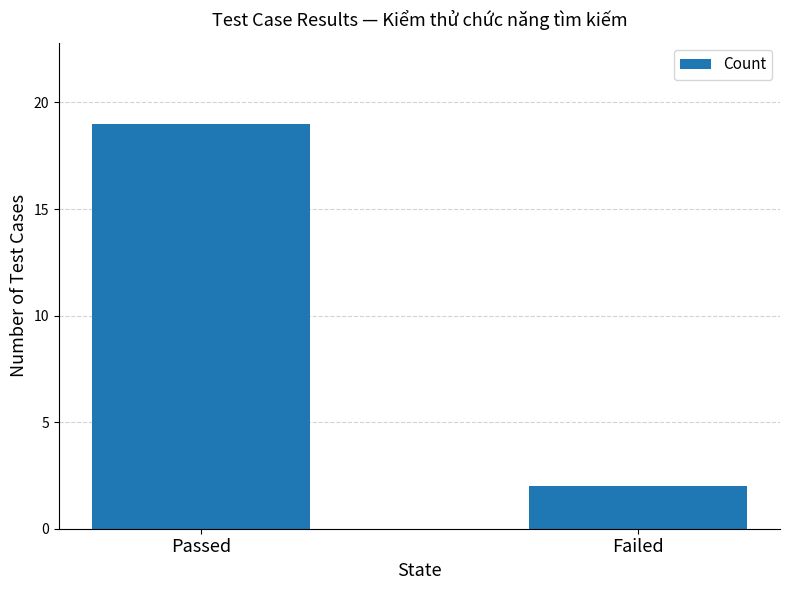

At which label is the value closest to 10?

Failed